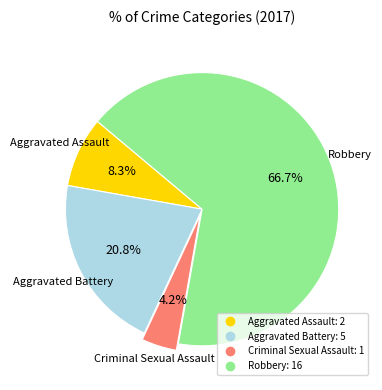

How many segments does this pie chart have?

4